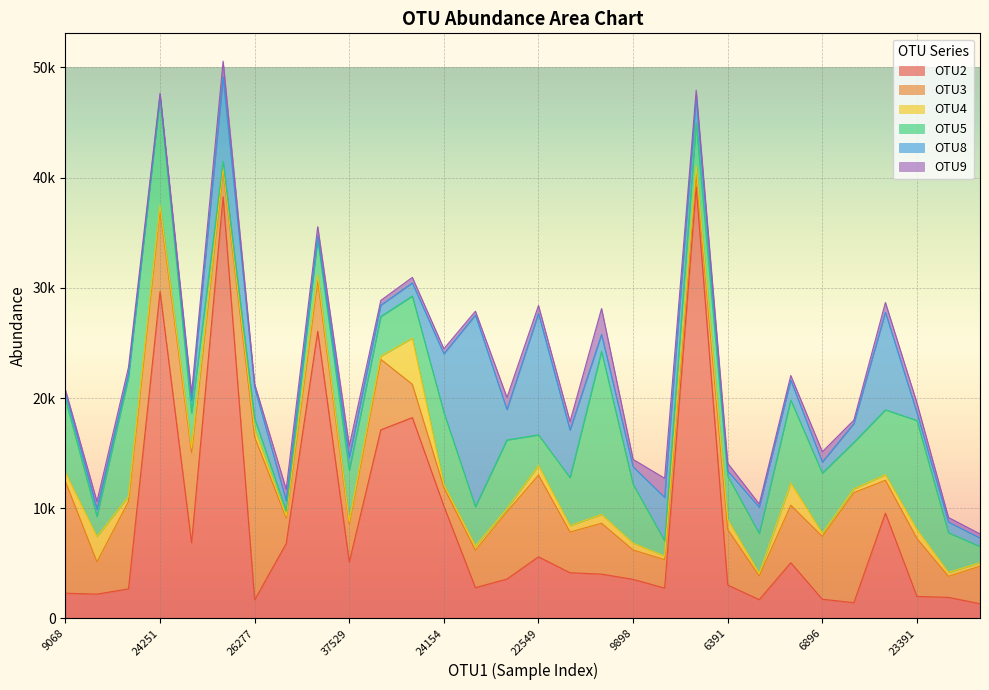

True or false: OTU2 has more than 2 interior local peaks.

True